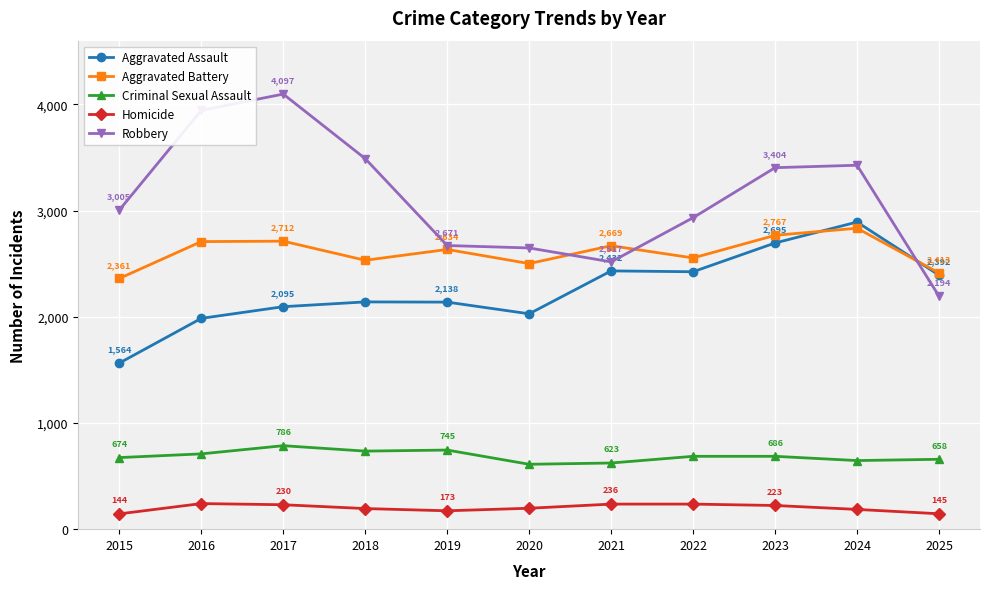

Is the value of Homicide at 2023 greater than the value of Aggravated Assault at 2023?

No